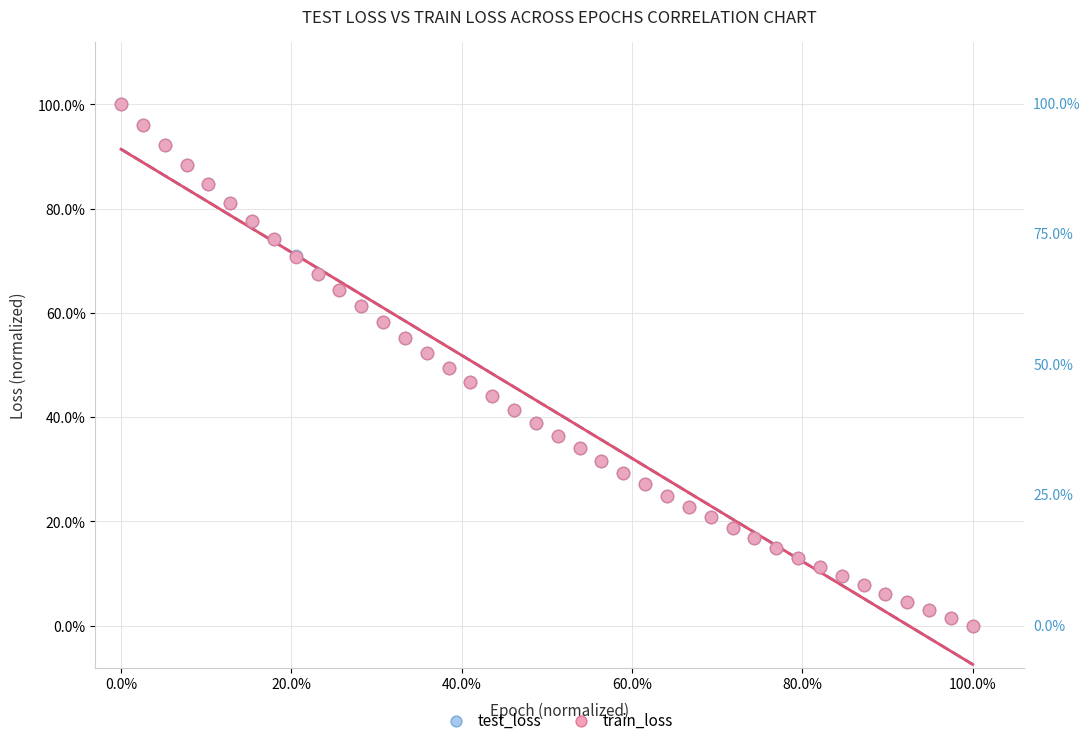

What are all the series names shown in the legend?

test_loss, train_loss